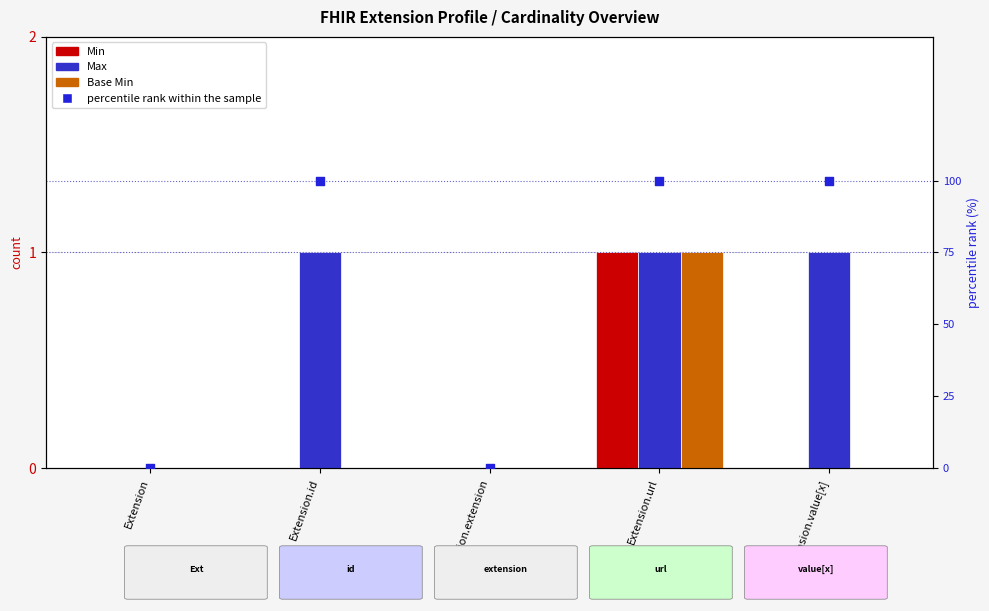

At how many categories does at least one series exceed 8?

3